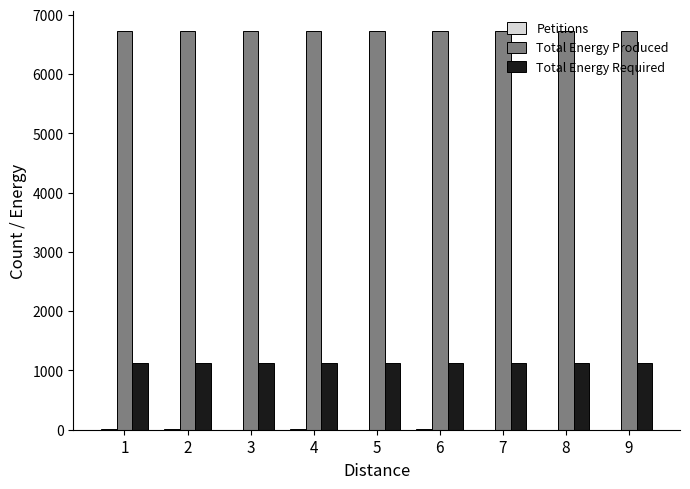

How many groups of bars are there?

9